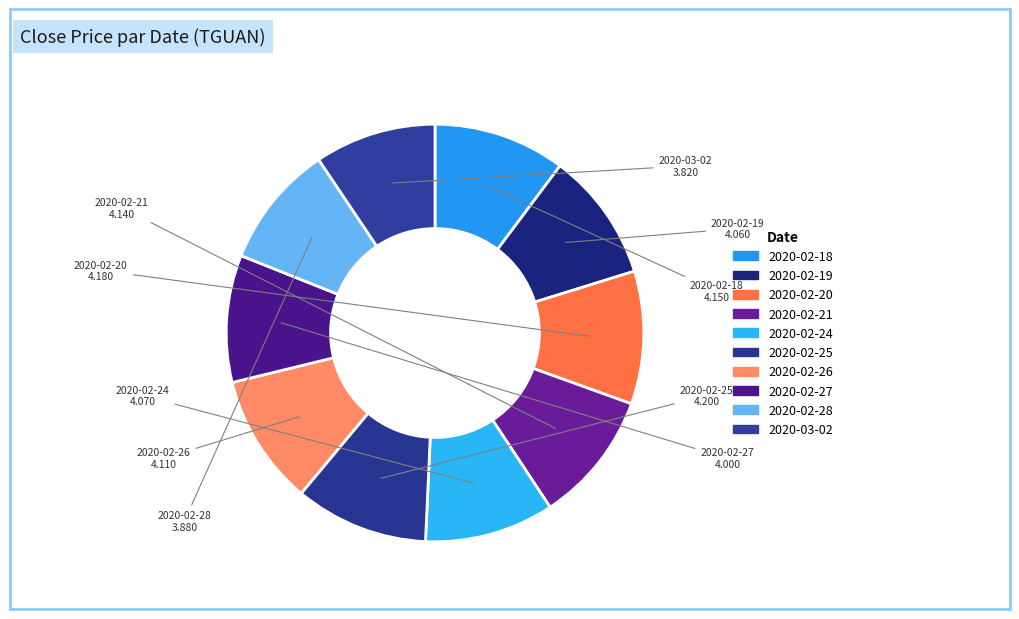

Count the number of slices in the pie.

10